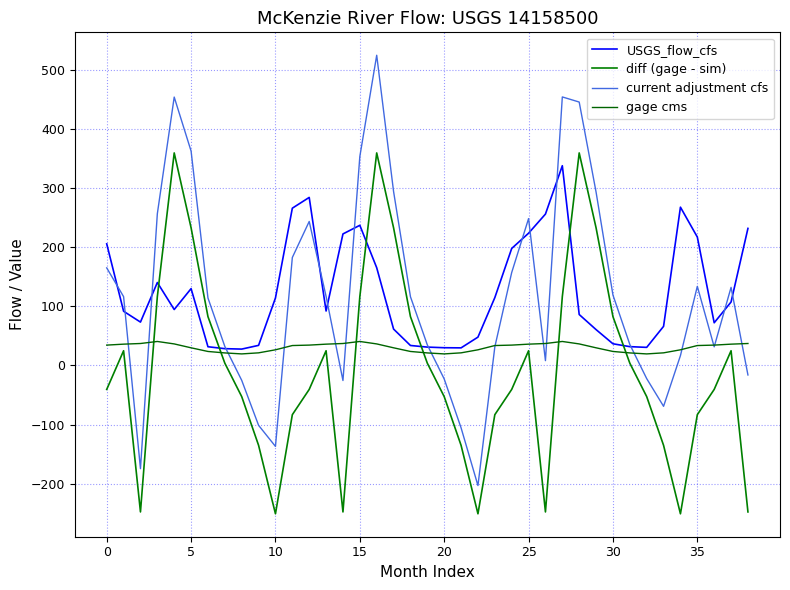

Which series has the largest range (max minus min)?

current adjustment cfs